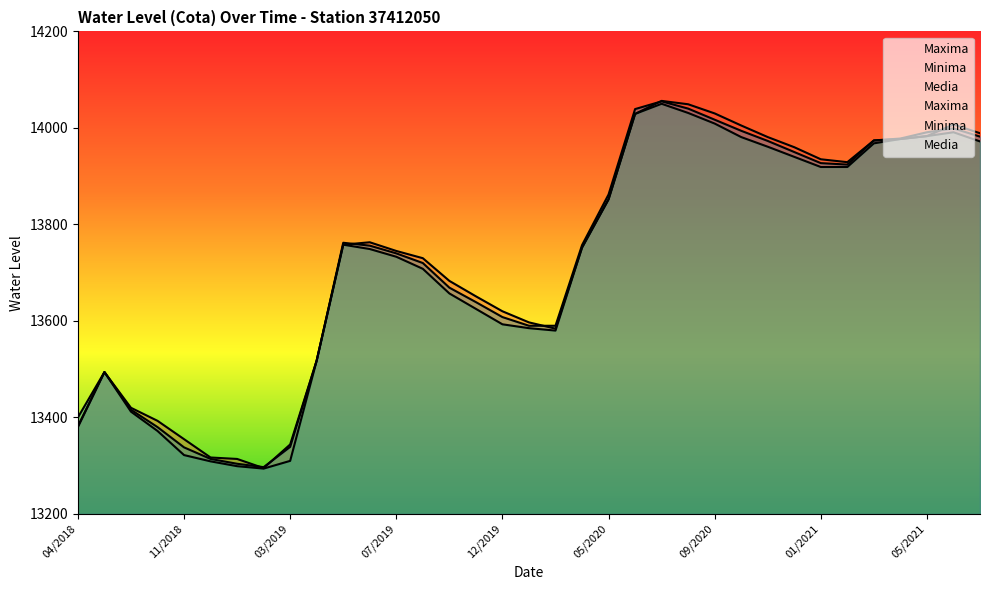

The value of Minima at 11/2020 is 13961. True or false?

True